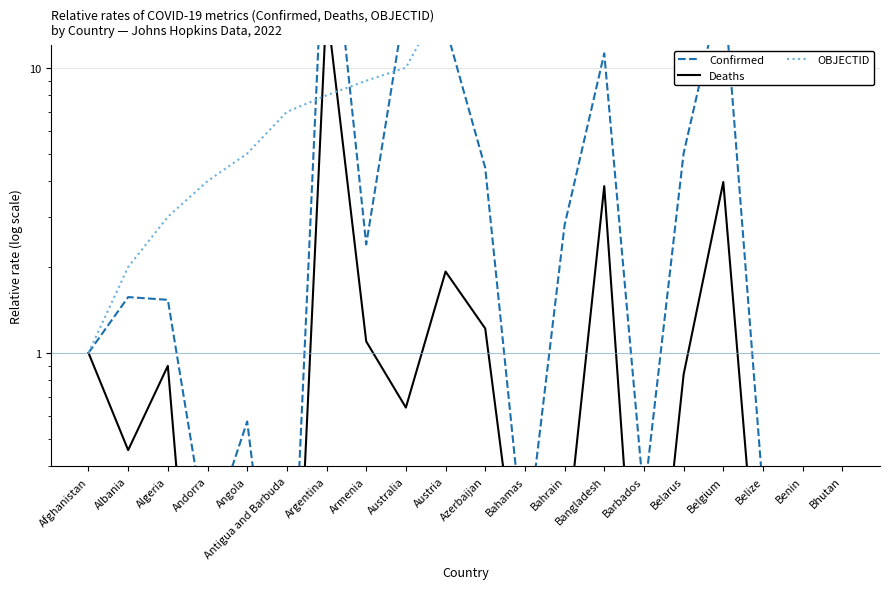

Where is Deaths nearest to the value 8?

Belgium